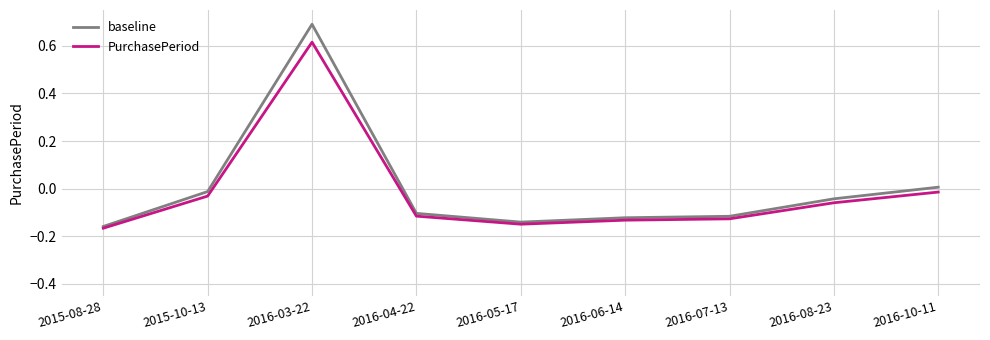

At which category is the sum across all series the highest?

2016-03-22